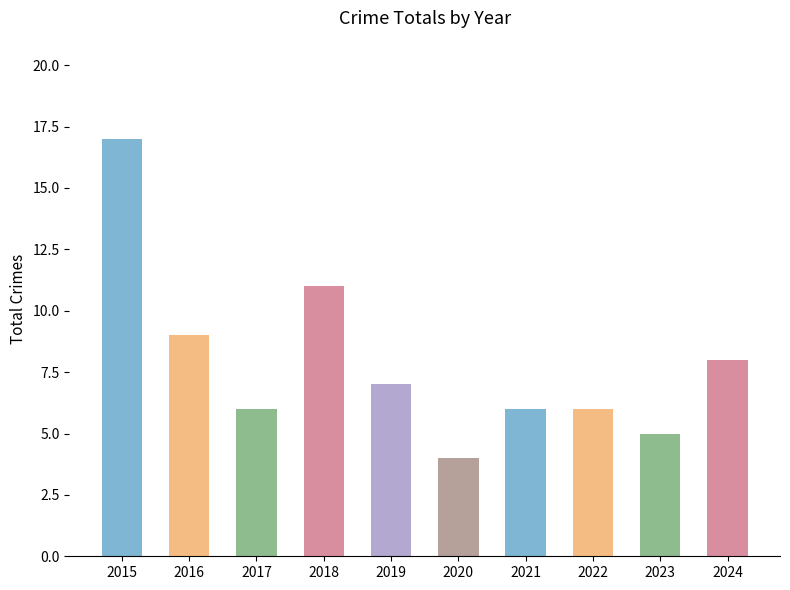

True or false: the data shows 5 at 2024.

False